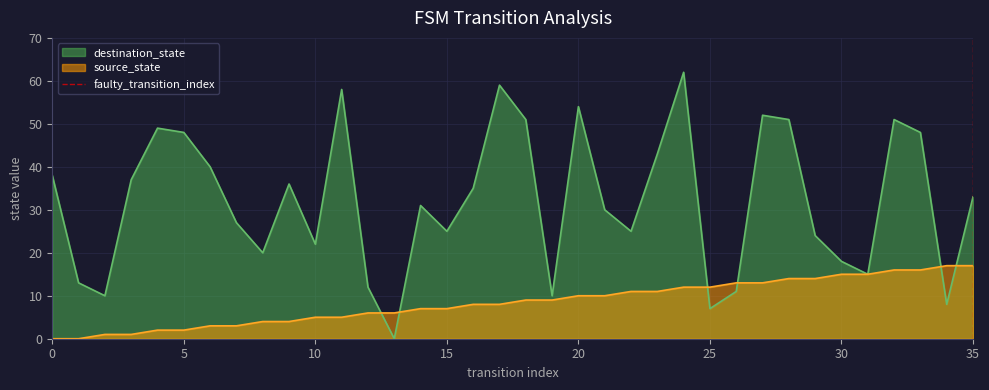

How many data points are less than 1?

1